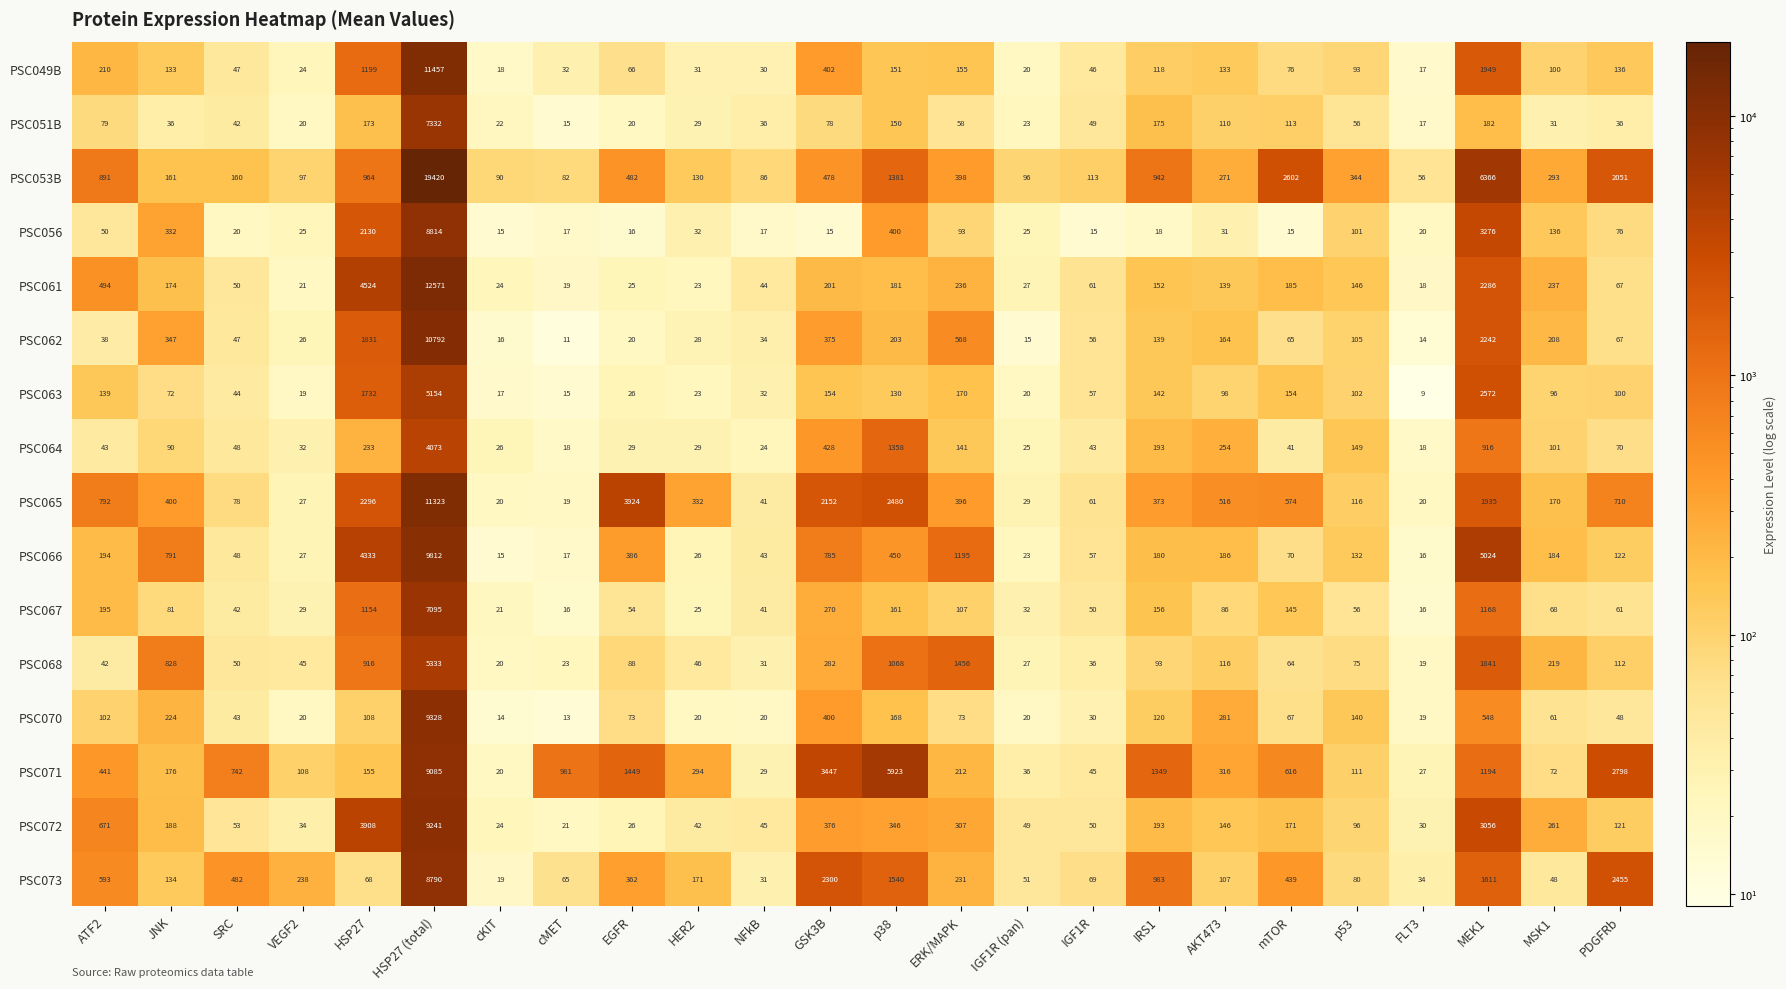

What is the difference between the maximum and minimum values in the PSC068 series?

5314